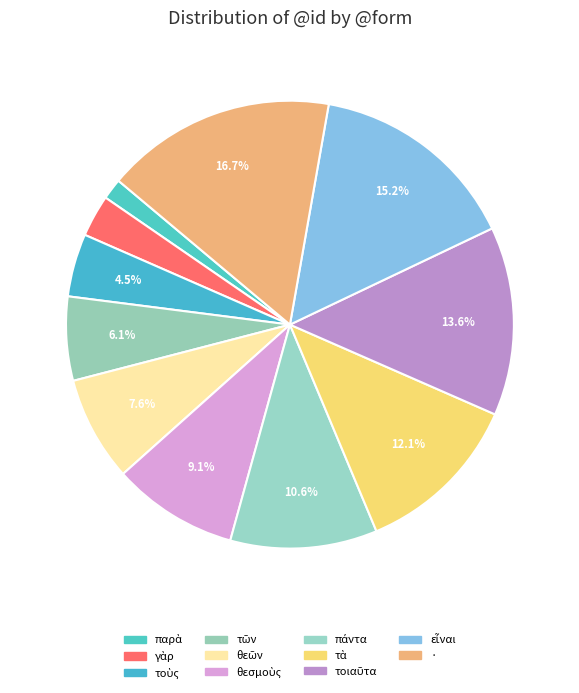

How many slices are in this pie chart?

11